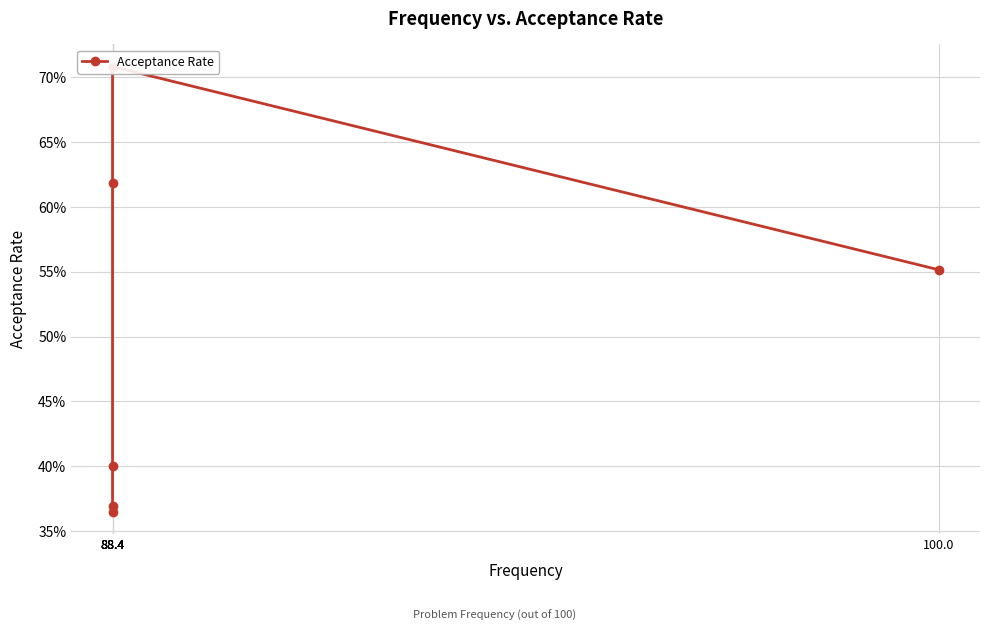

What is the label of the 3rd point from the left?

88.4